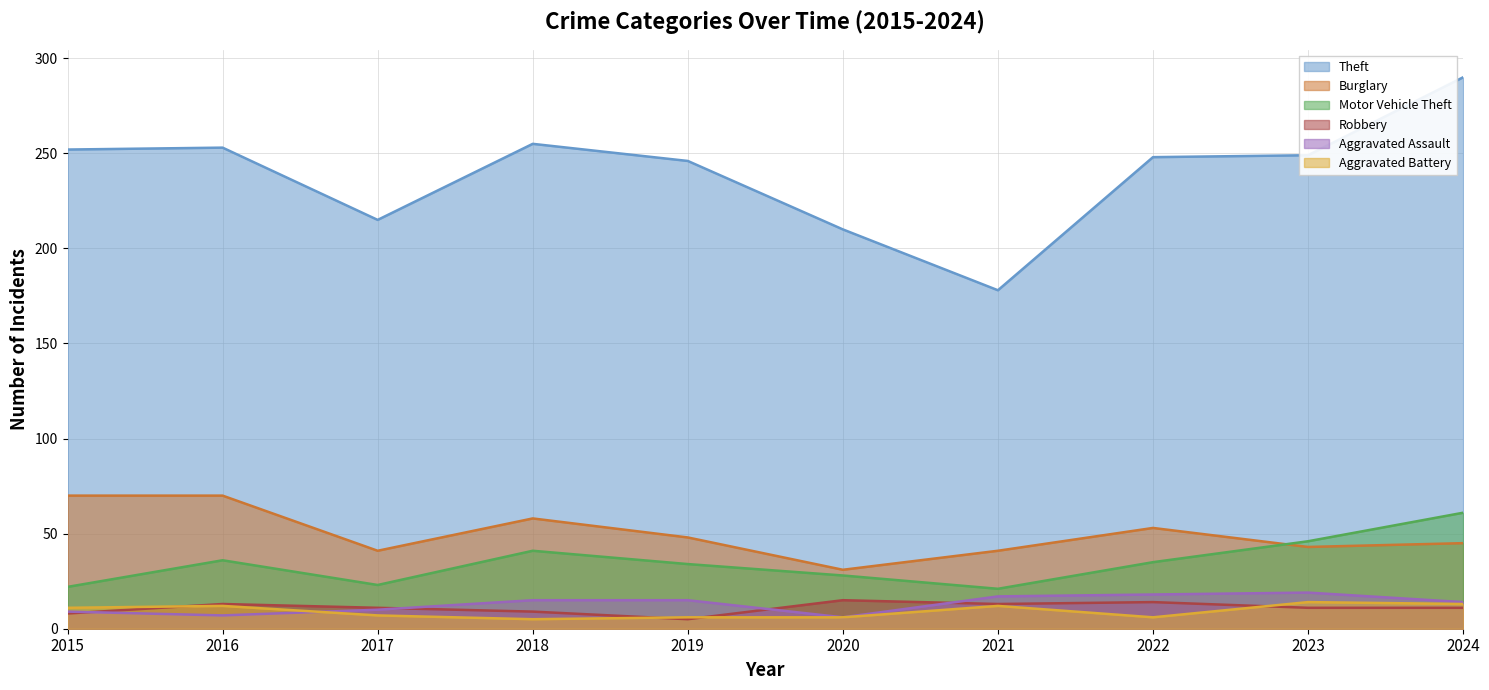

The Motor Vehicle Theft series shows 8 at 2017. True or false?

False